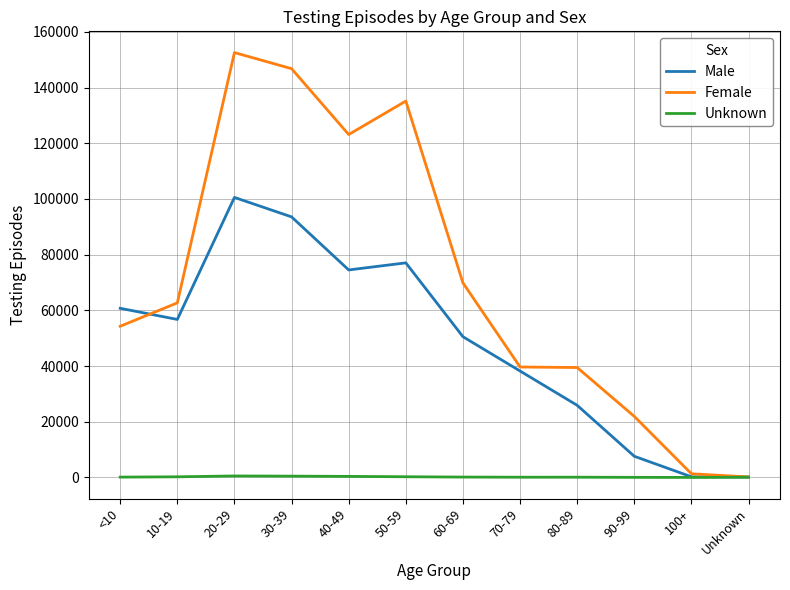

Which series has the widest spread of values?

Female